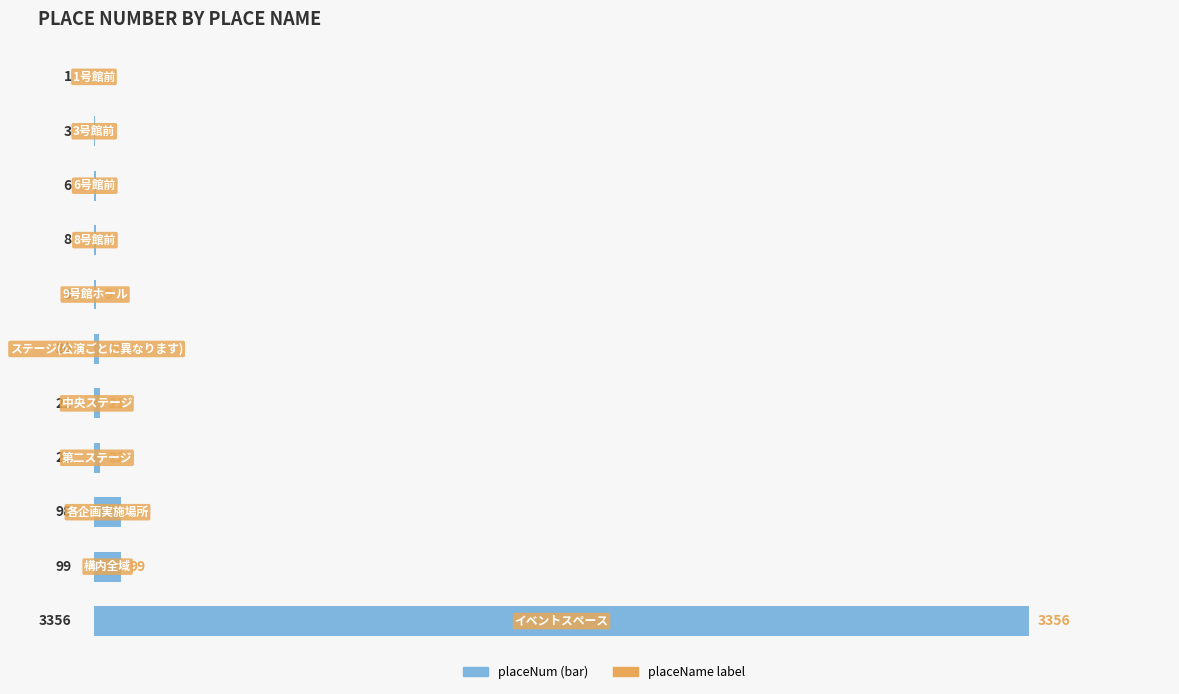

What is the greatest value displayed?

3356